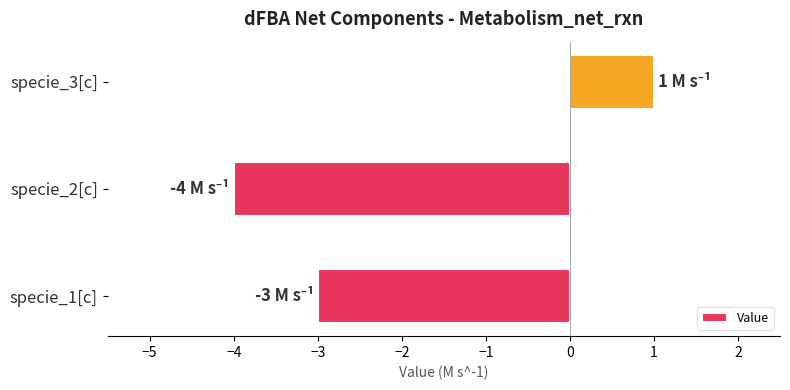

Read the value at specie_2[c].

-4